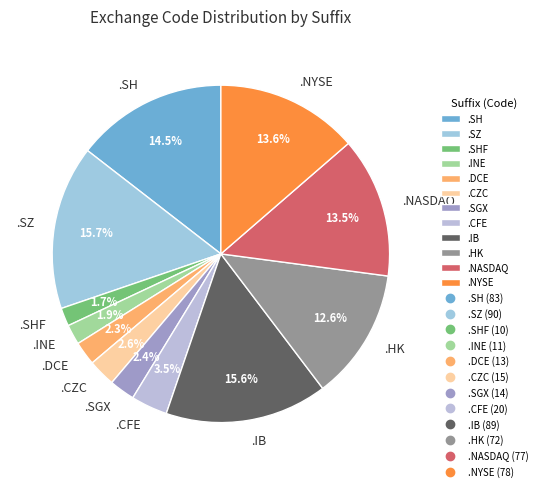

What is the ratio of the value at .SHF to the value at .CZC?

0.7